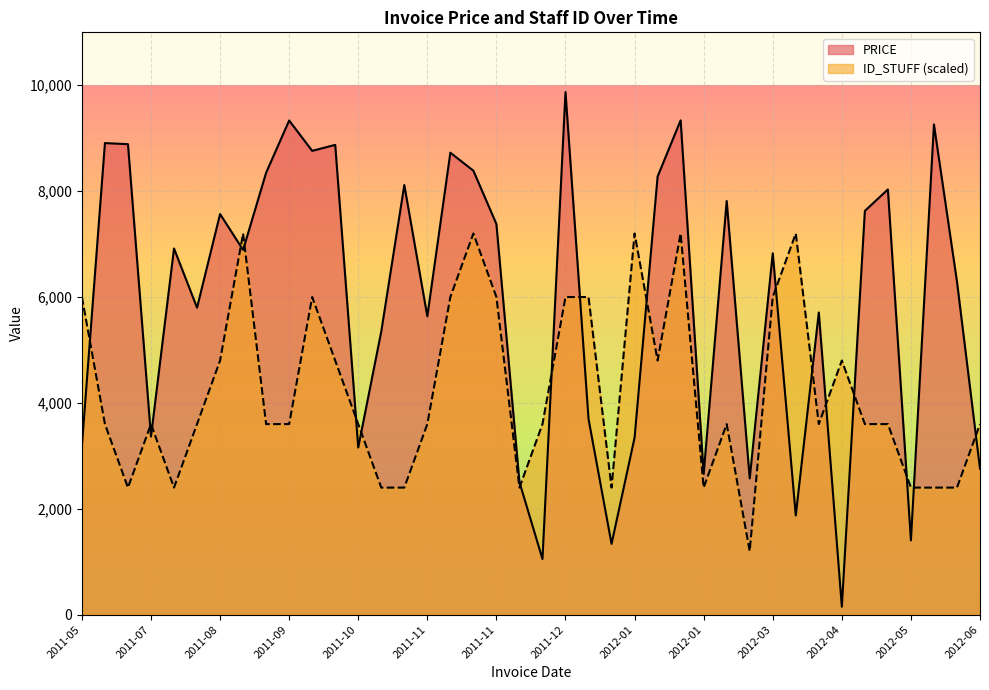

What are all the series names shown in the legend?

PRICE, ID_STUFF (scaled)